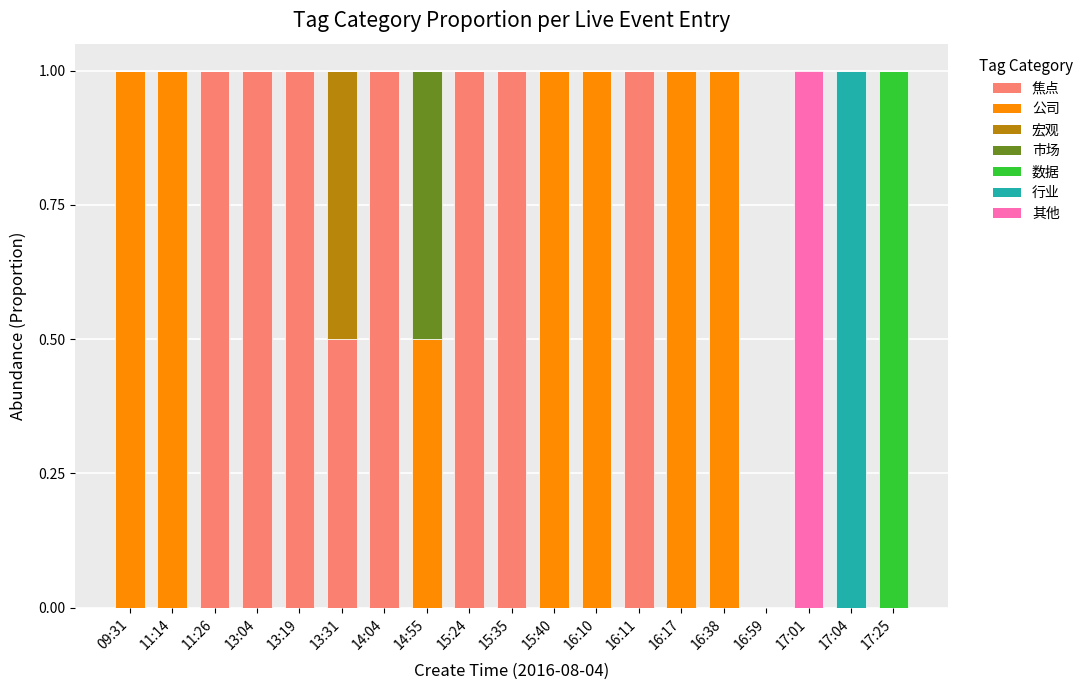

What is the highest value of the 焦点 series?

1.0